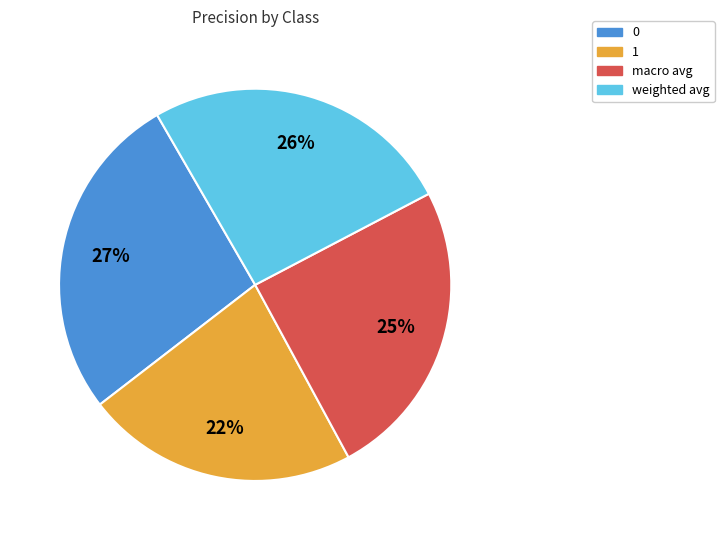

Is macro avg the majority of the pie?

No